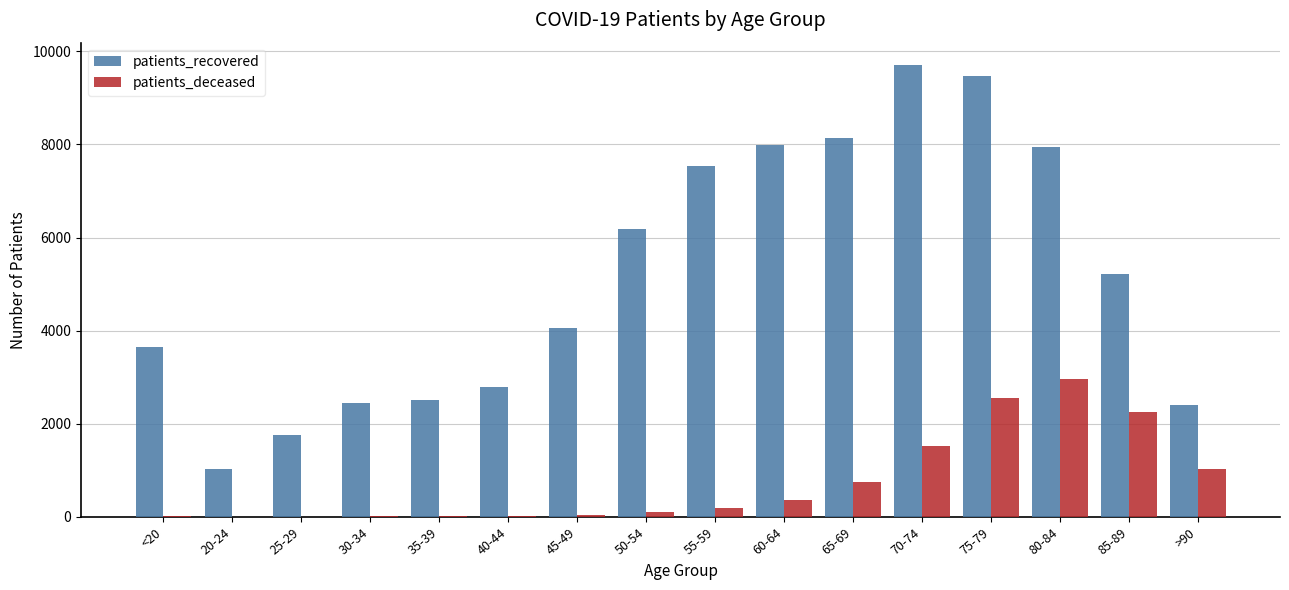

Is the value of patients_deceased at <20 greater than the value of patients_recovered at 35-39?

No